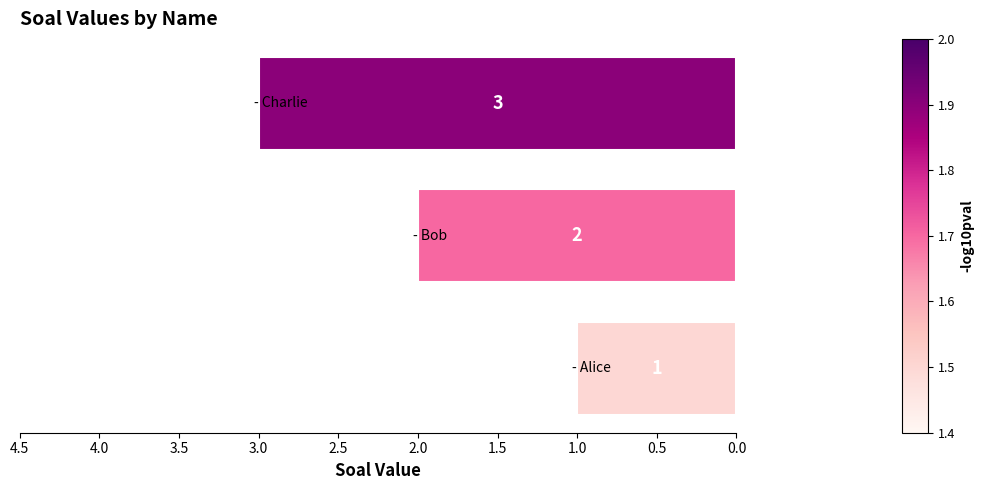

Are the bars grouped side by side (vs. stacked)?

No